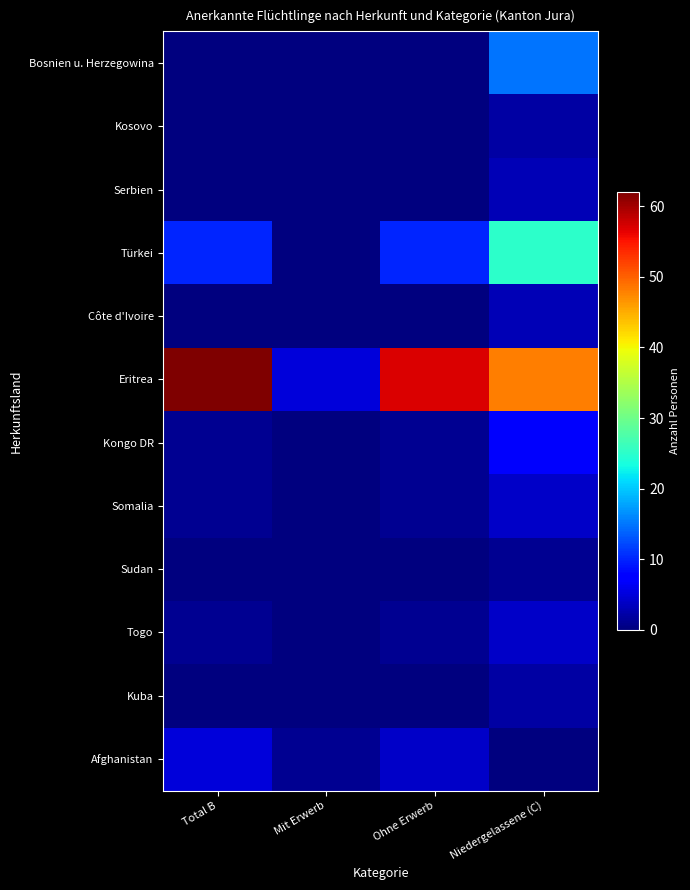

Reading left to right, extract all data points from this chart.

Bosnien u. Herzegowina: Total B=0	Mit Erwerb=0	Ohne Erwerb=0	Niedergelassene (C)=15
Kosovo: Total B=0	Mit Erwerb=0	Ohne Erwerb=0	Niedergelassene (C)=2
Serbien: Total B=0	Mit Erwerb=0	Ohne Erwerb=0	Niedergelassene (C)=3
Türkei: Total B=10	Mit Erwerb=0	Ohne Erwerb=10	Niedergelassene (C)=25
Côte d'Ivoire: Total B=0	Mit Erwerb=0	Ohne Erwerb=0	Niedergelassene (C)=3
Eritrea: Total B=62	Mit Erwerb=5	Ohne Erwerb=57	Niedergelassene (C)=48
Kongo DR: Total B=1	Mit Erwerb=0	Ohne Erwerb=1	Niedergelassene (C)=7
Somalia: Total B=1	Mit Erwerb=0	Ohne Erwerb=1	Niedergelassene (C)=4
Sudan: Total B=0	Mit Erwerb=0	Ohne Erwerb=0	Niedergelassene (C)=1
Togo: Total B=1	Mit Erwerb=0	Ohne Erwerb=1	Niedergelassene (C)=4
Kuba: Total B=0	Mit Erwerb=0	Ohne Erwerb=0	Niedergelassene (C)=2
Afghanistan: Total B=5	Mit Erwerb=1	Ohne Erwerb=4	Niedergelassene (C)=0